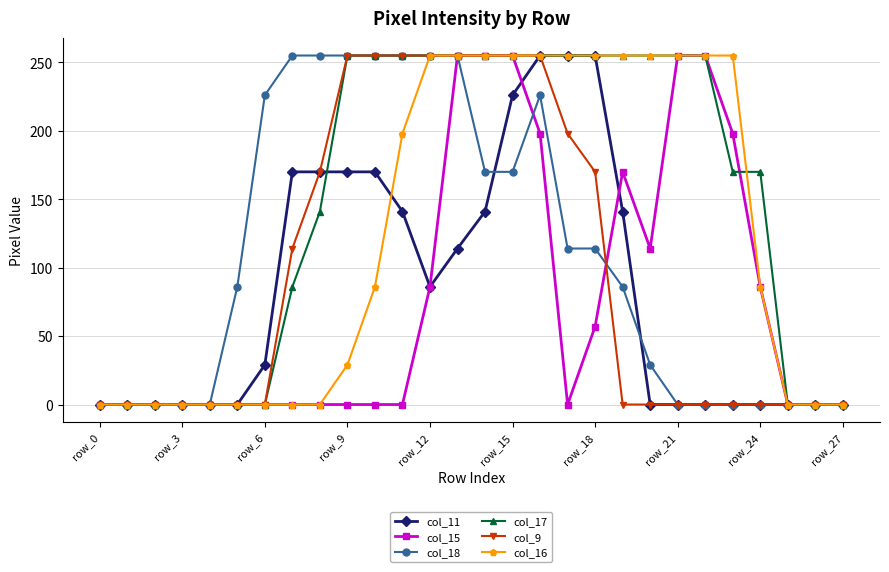

What is the highest value of the col_9 series?

255